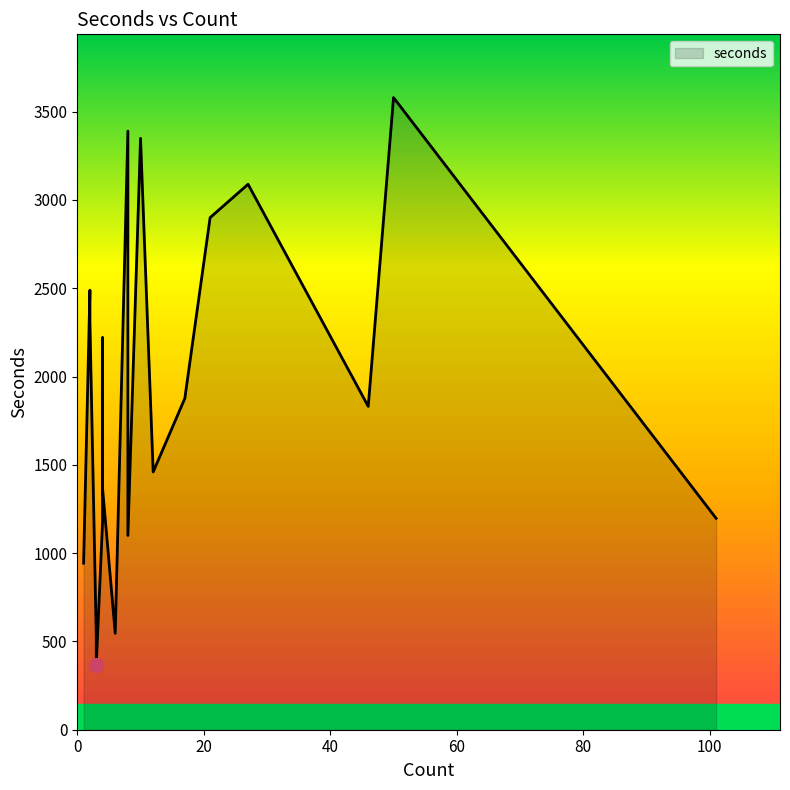

Which label corresponds to the largest value in the chart?

50